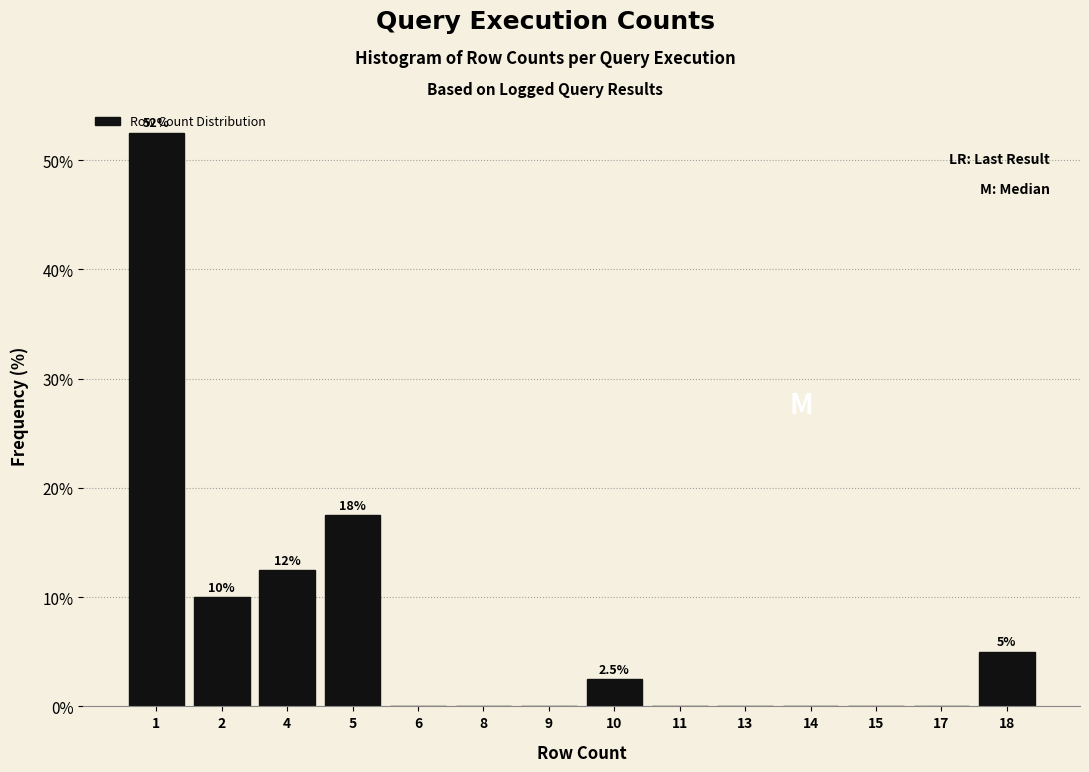

What is the change in value from 4 to 9?

-12.5